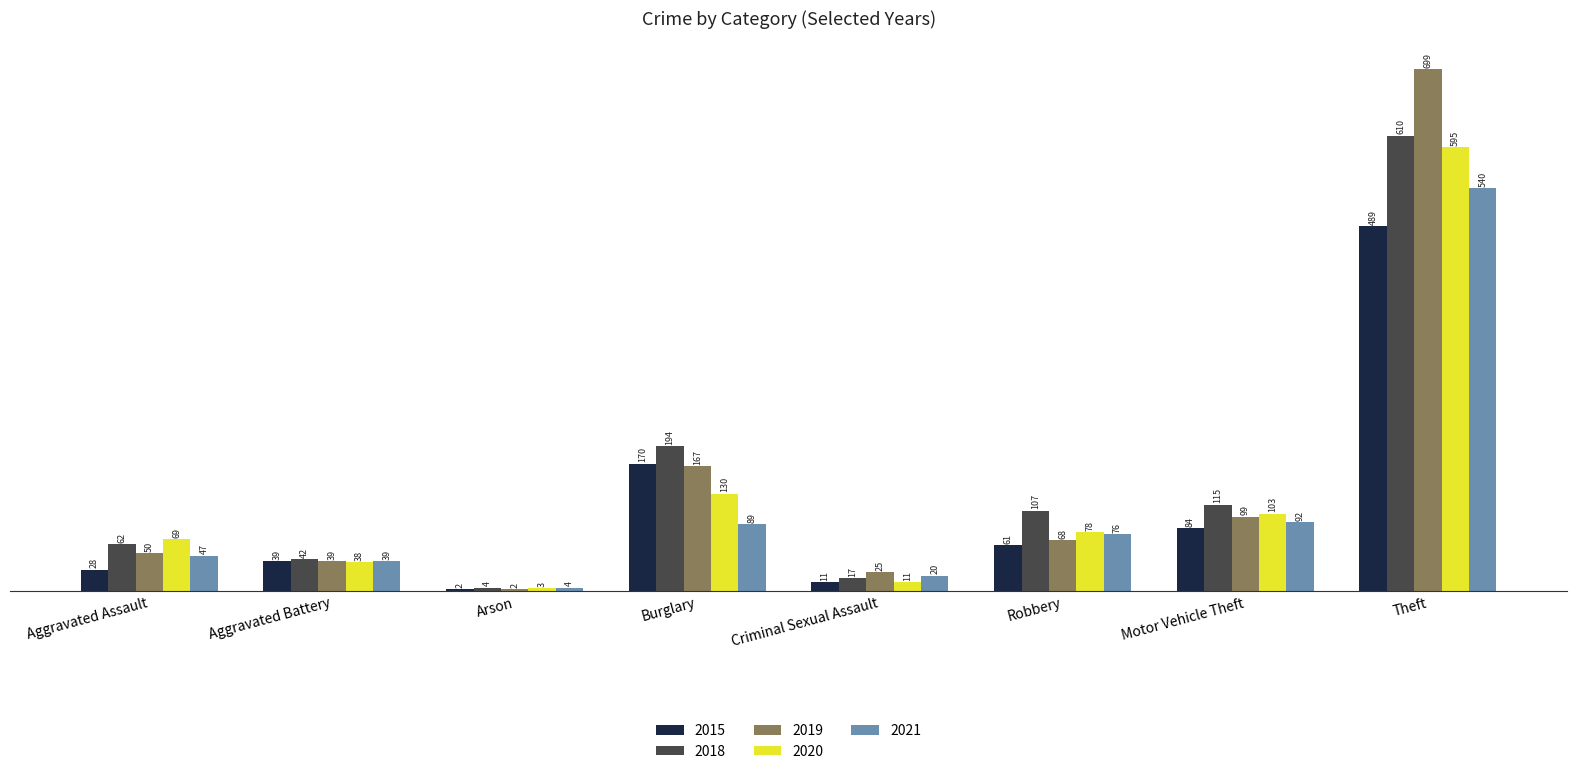

Is it true that 2018 equals 4 at Arson?

True